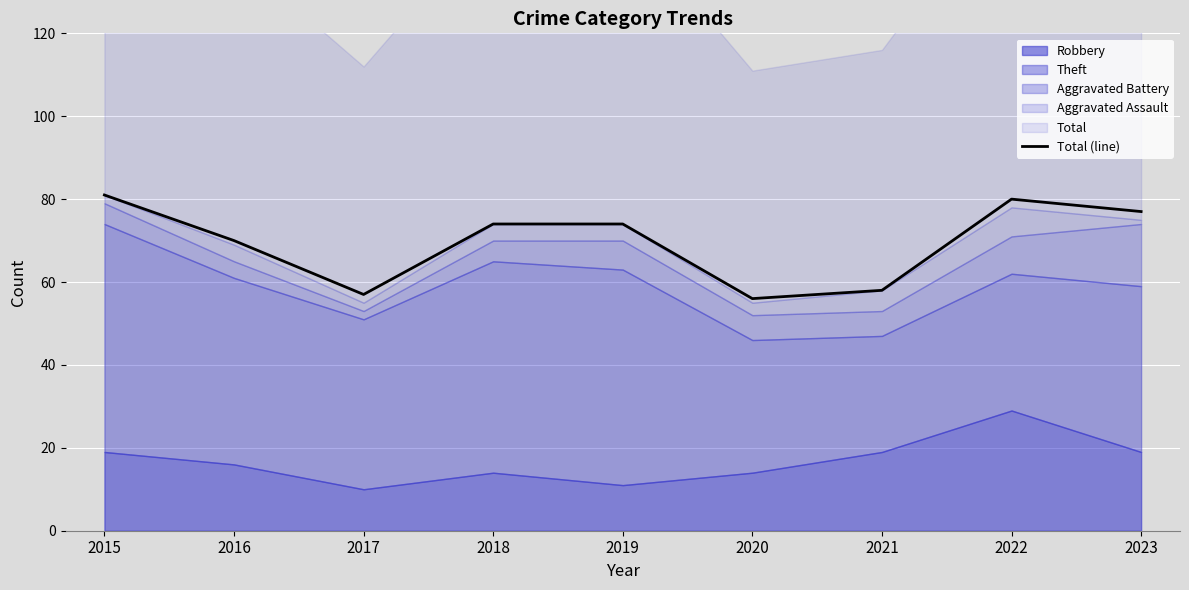

Reading left to right, list all the values displayed in this chart.

81	70	57	74	74	56	58	80	77